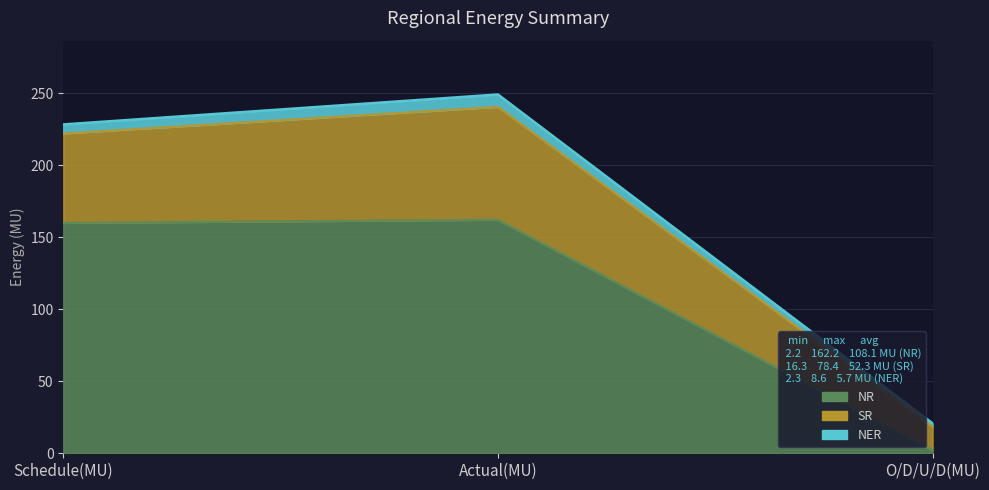

What is the maximum value shown in the chart?

249.2